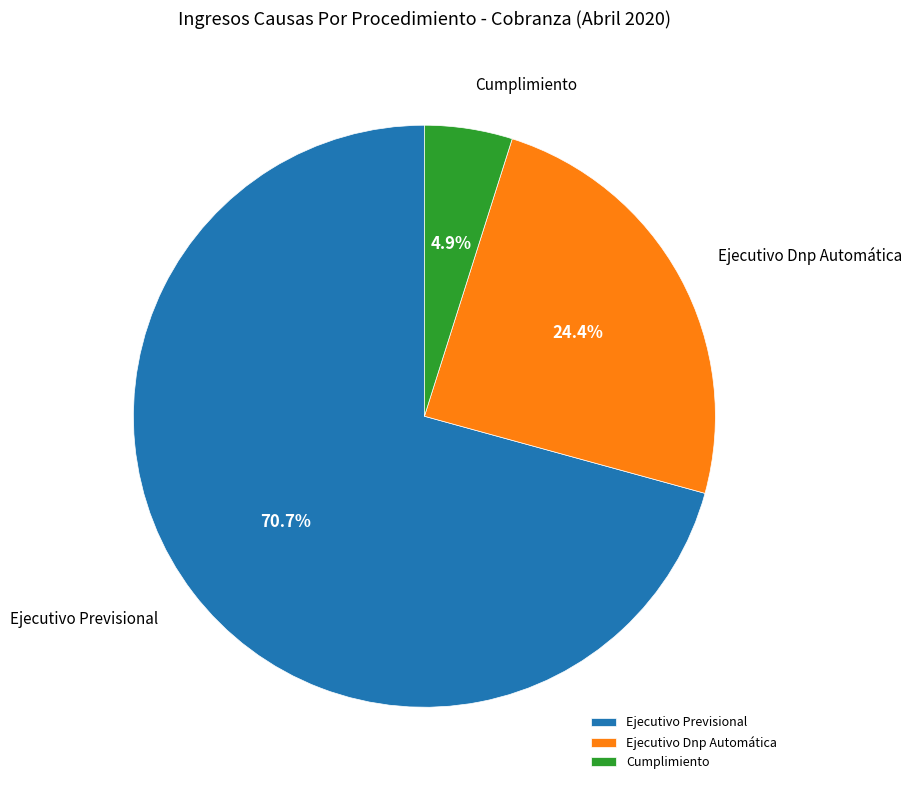

Do Ejecutivo Previsional and Cumplimiento together represent more than half of the pie?

Yes